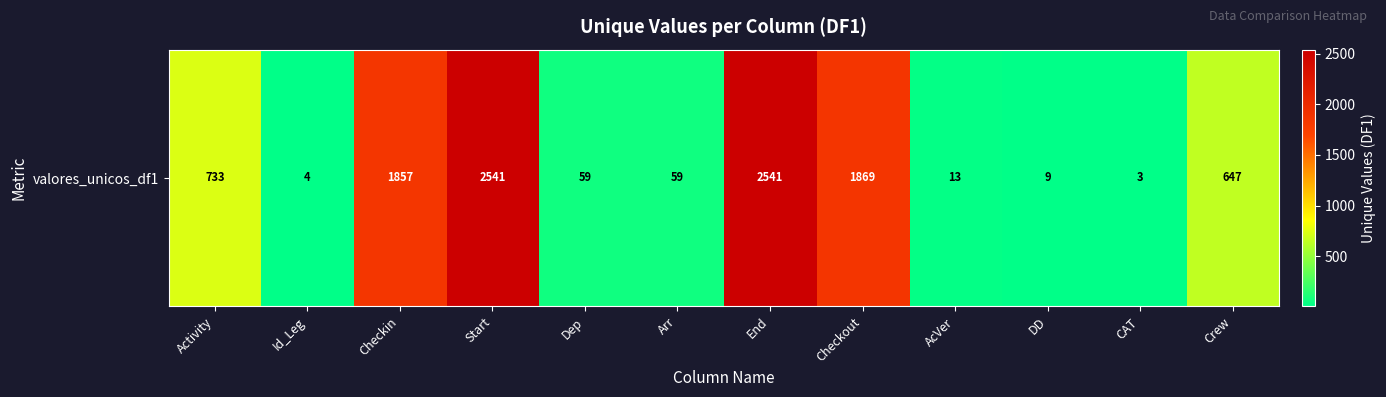

How many data points does each series have?

12